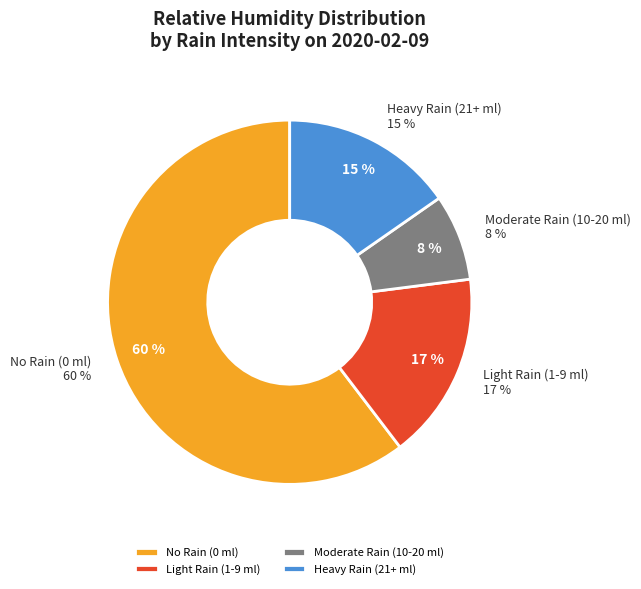

The 0 (14) slice represents 11% of the pie. True or false?

False